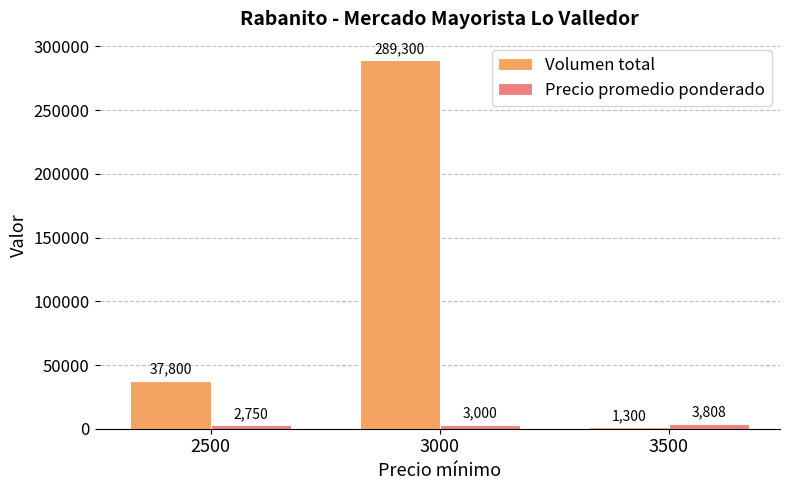

At how many categories does at least one series exceed 91871?

1